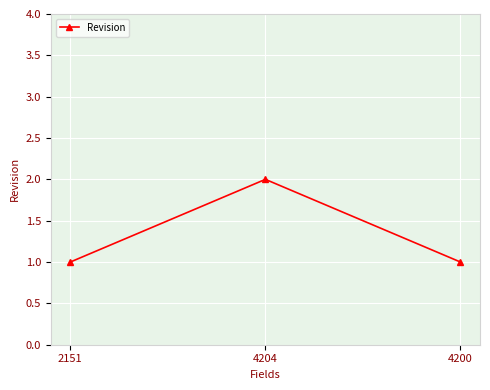

How many data points does each series have?

3